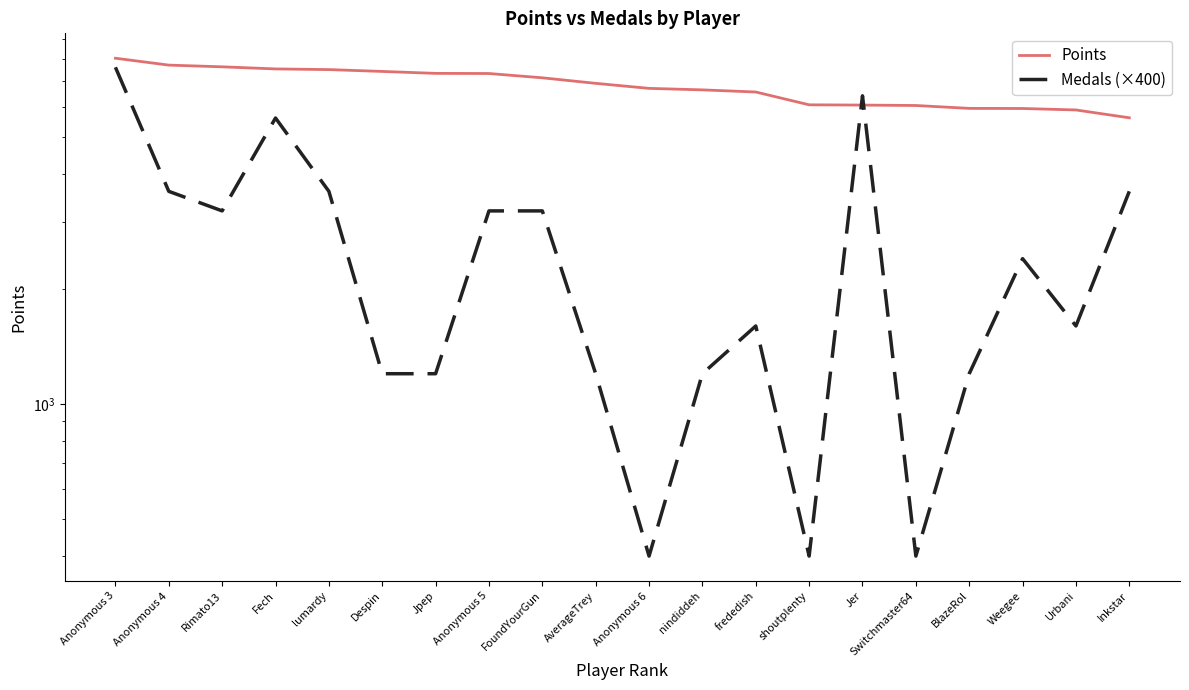

What is the sum of all Points values?

135847